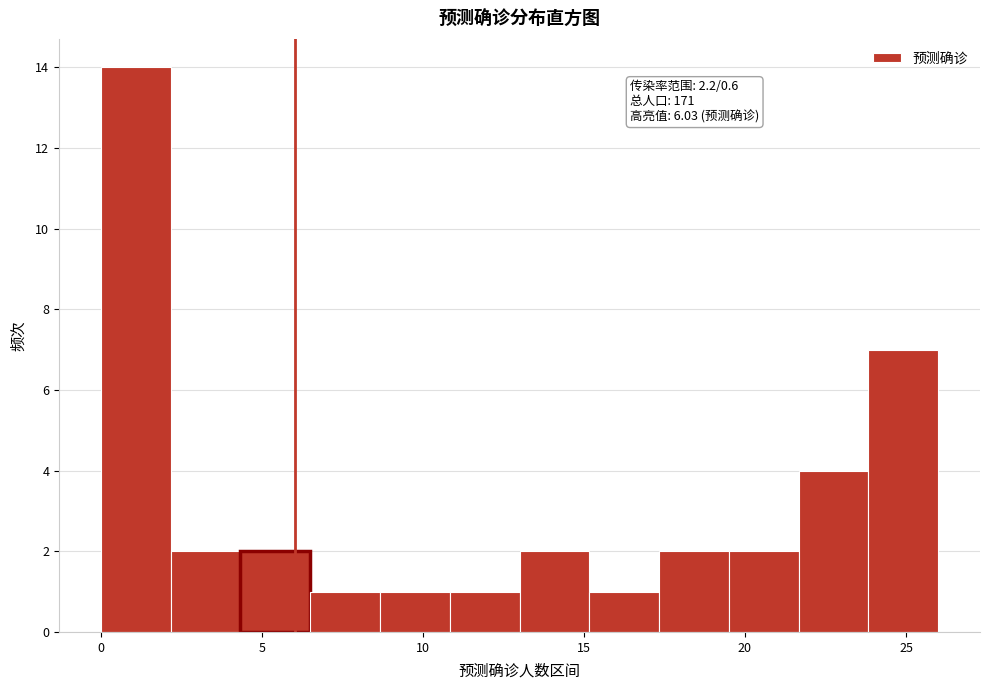

Which range on the x-axis has the tallest bar?

0.0 to 2.0